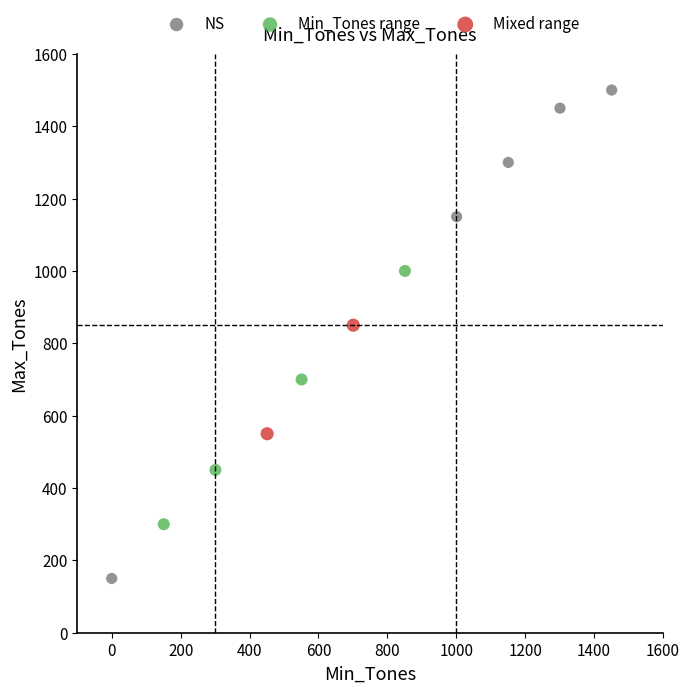

Which series reaches the minimum Y coordinate?

NS